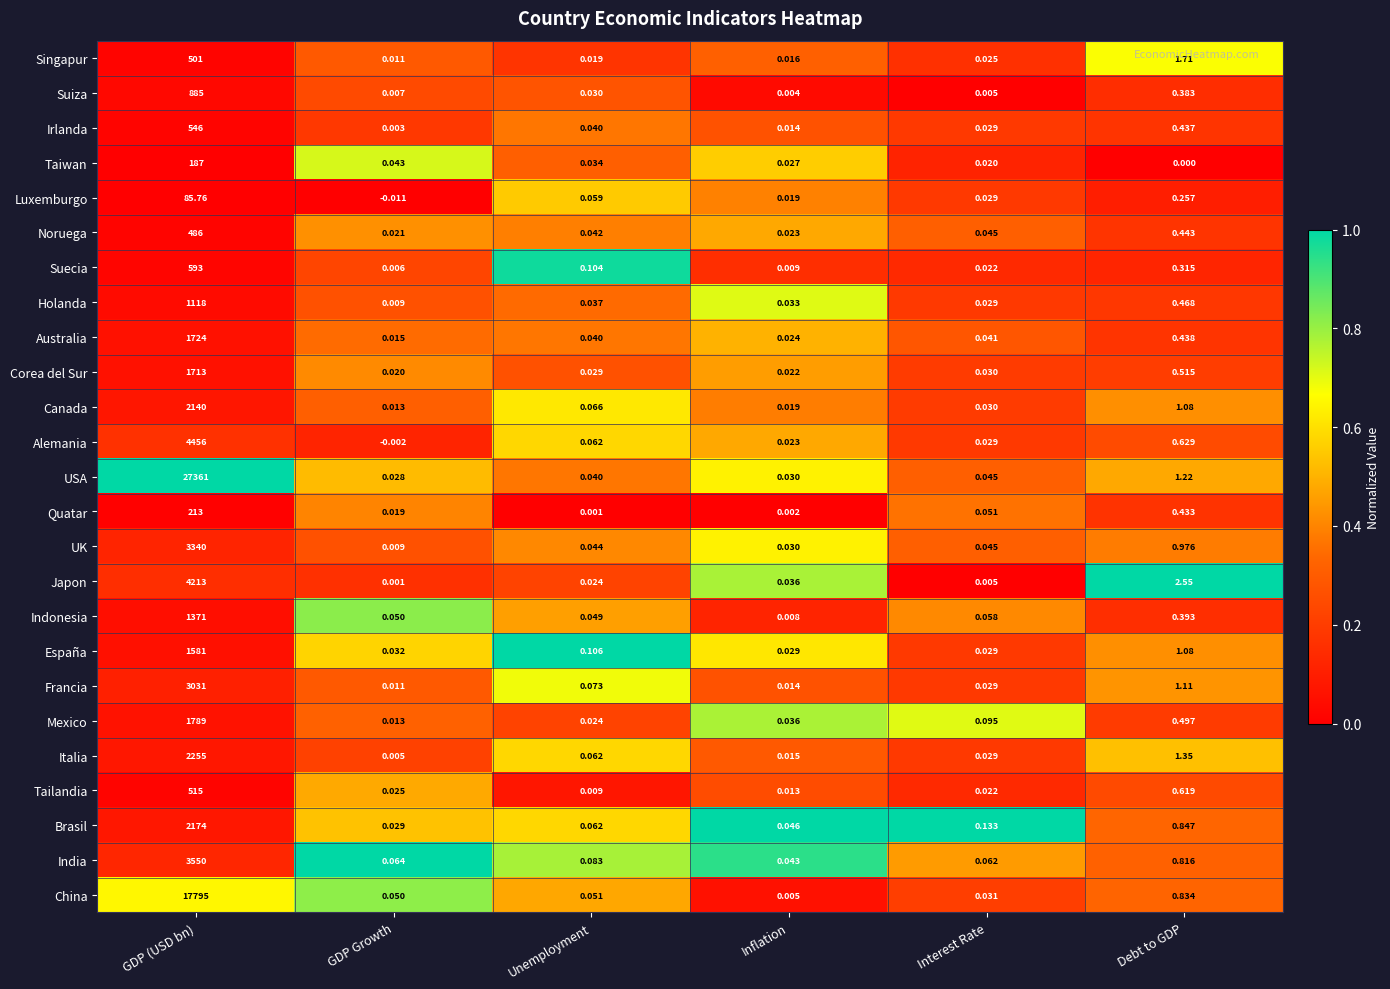

Where is Suecia nearest to the value 296?

Debt to GDP